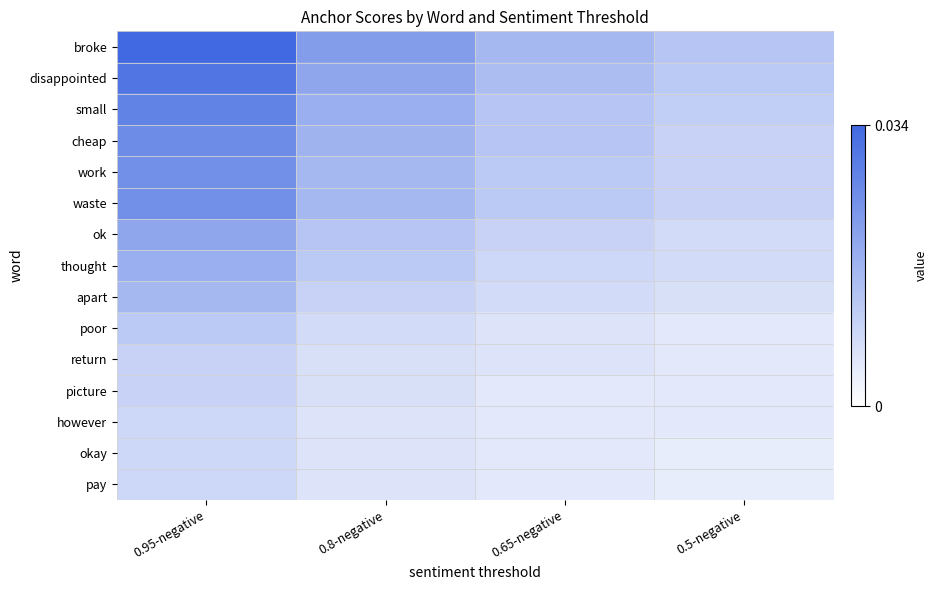

At how many categories does at least one series exceed 0?

4